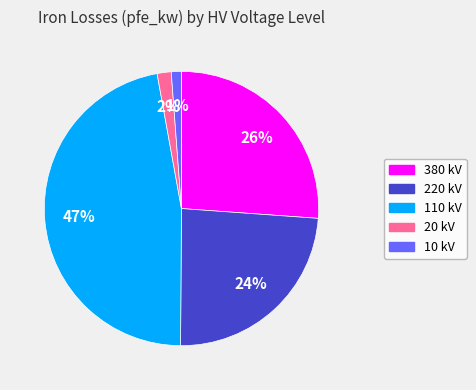

Is there a majority slice in this chart?

No